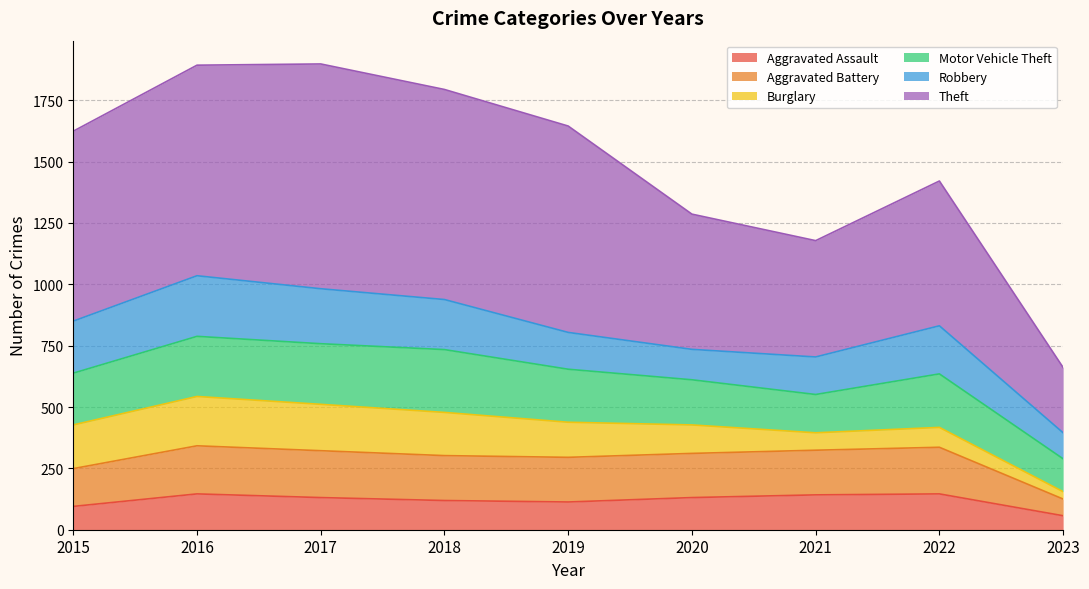

How many interior local valleys does the Aggravated Battery series have?

1